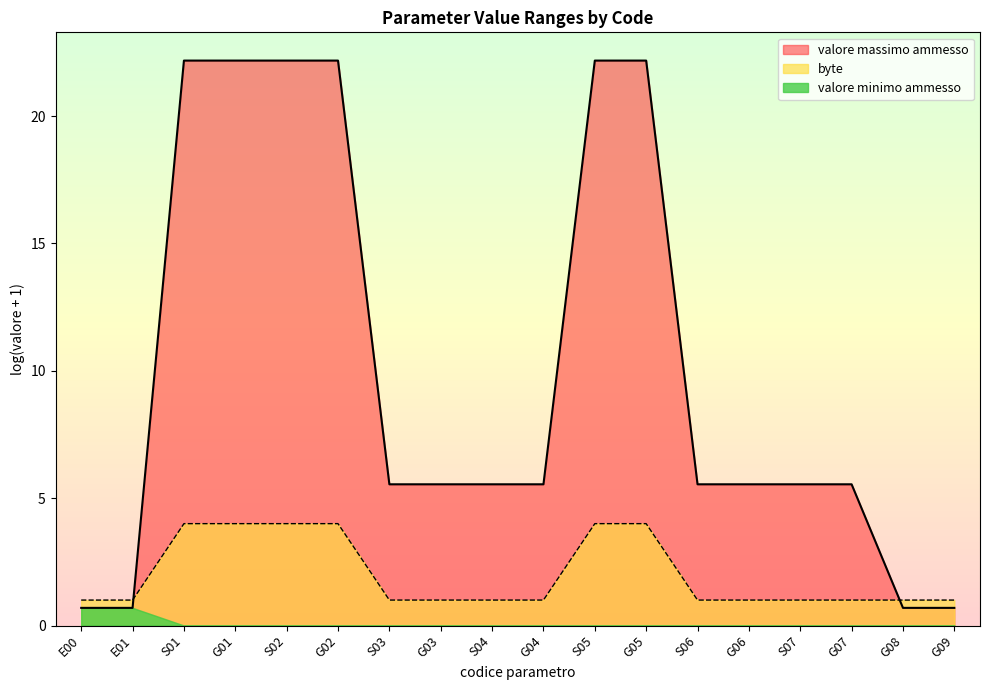

Where is the data nearest to the value 2?

E00